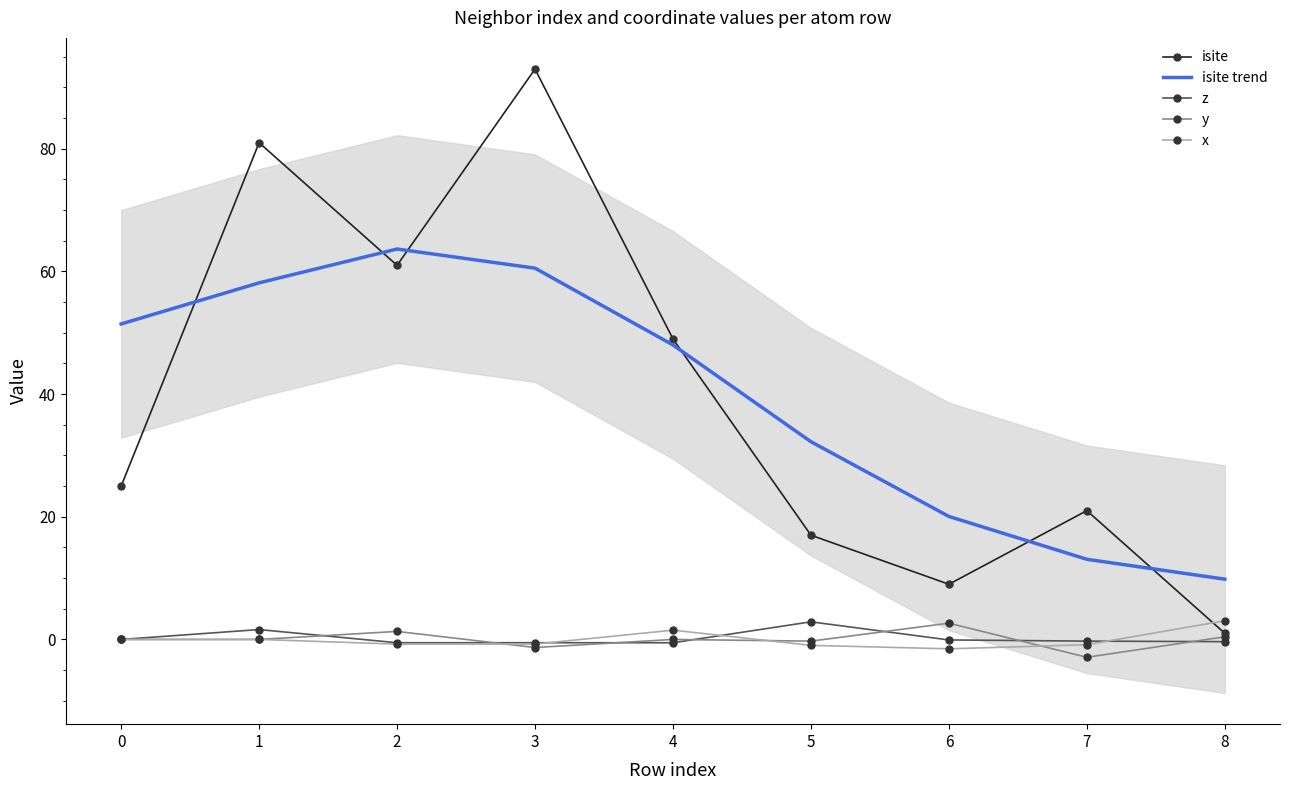

What is the maximum value shown in the chart?

93.0